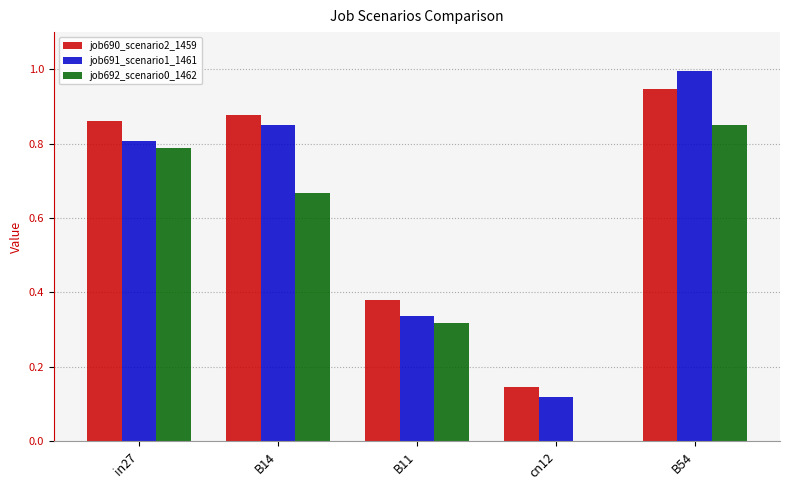

Which series has the widest spread of values?

job691_scenario1_1461